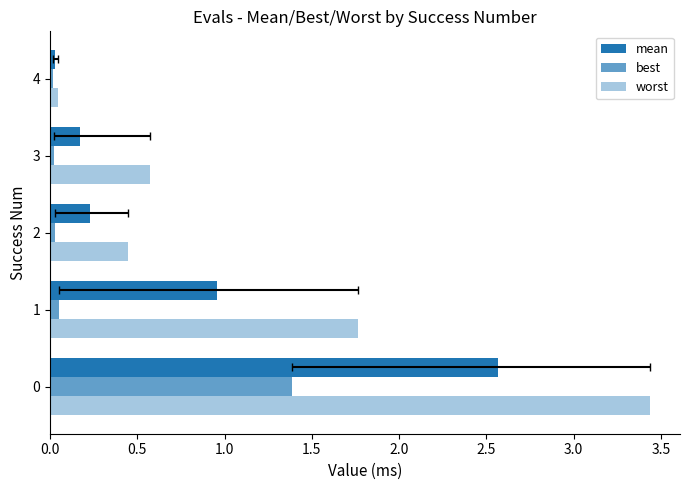

Which series changed the most between 1 and 3?

worst